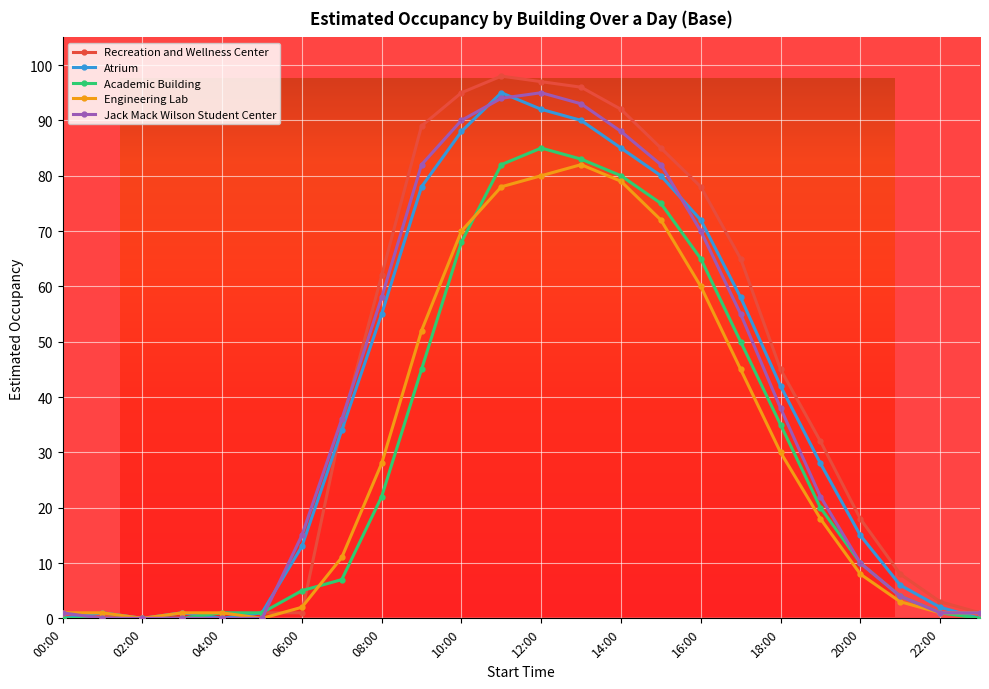

At how many categories does at least one series exceed 56?

10